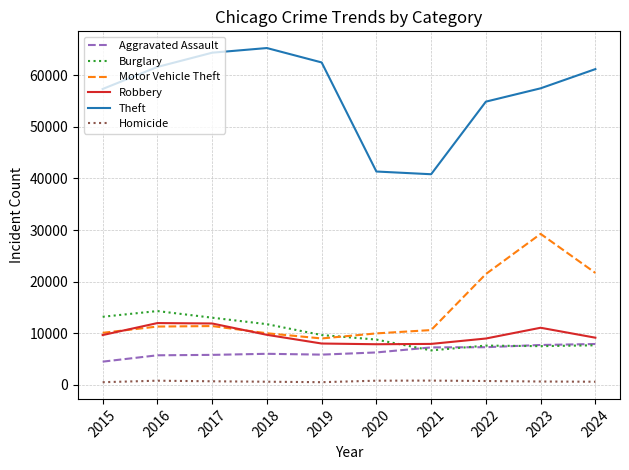

What is the difference between the second highest and second lowest values in the Aggravated Assault series?

1999